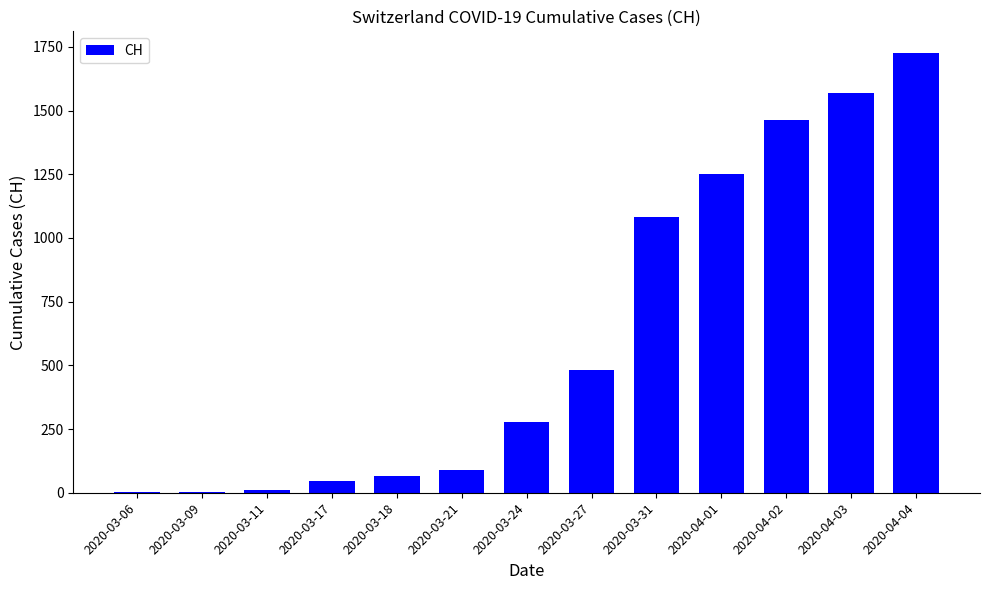

What is the change in value from 2020-04-01 to 2020-04-04?

+472